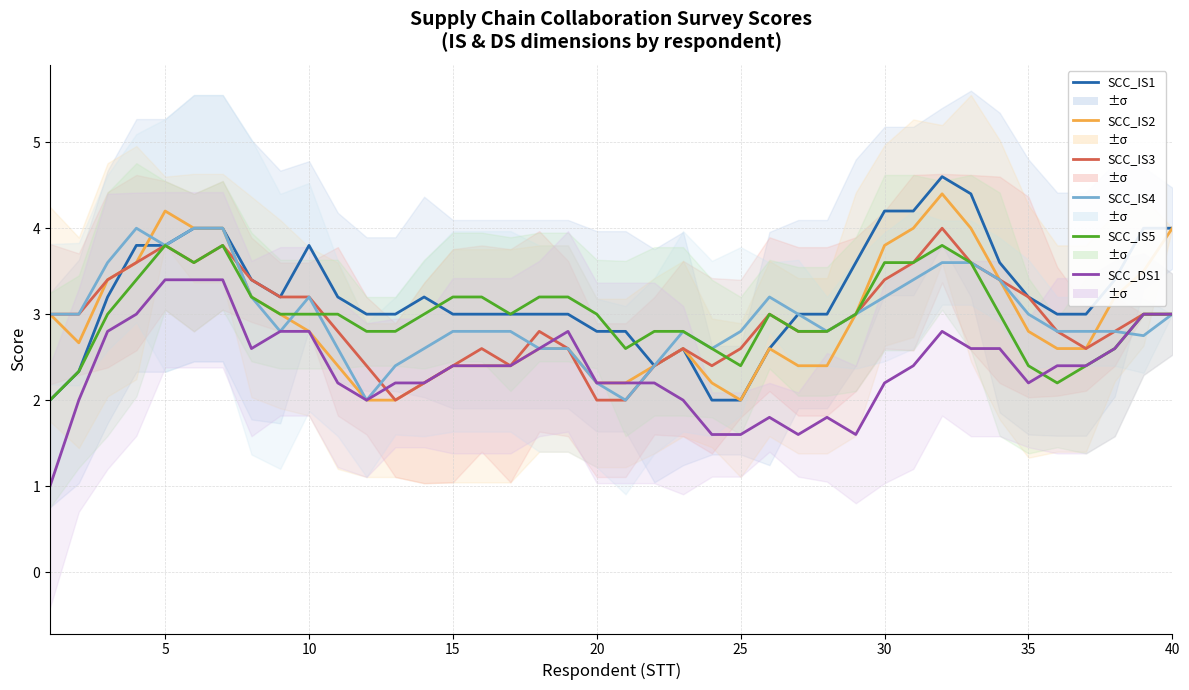

True or false: SCC_IS1 and SCC_DS1 intersect in this chart.

False